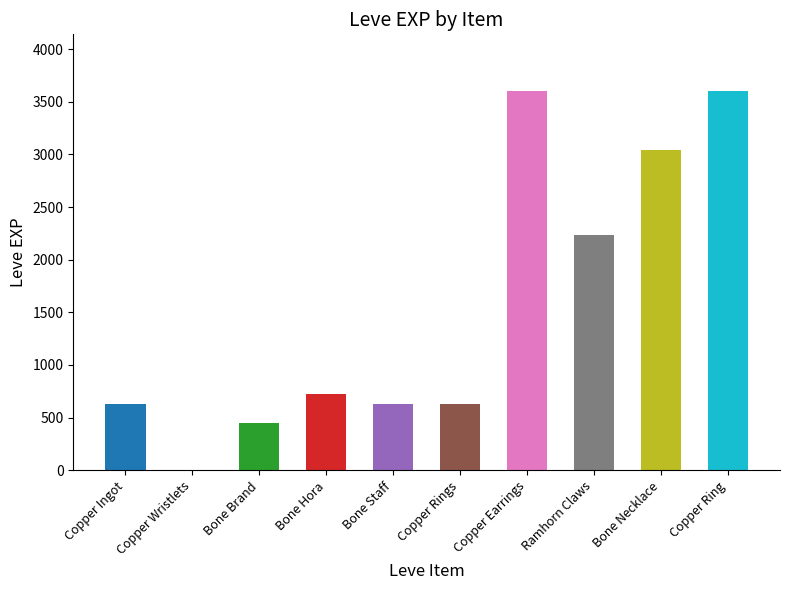

Is it true that the value at Bone Brand is 691?

False